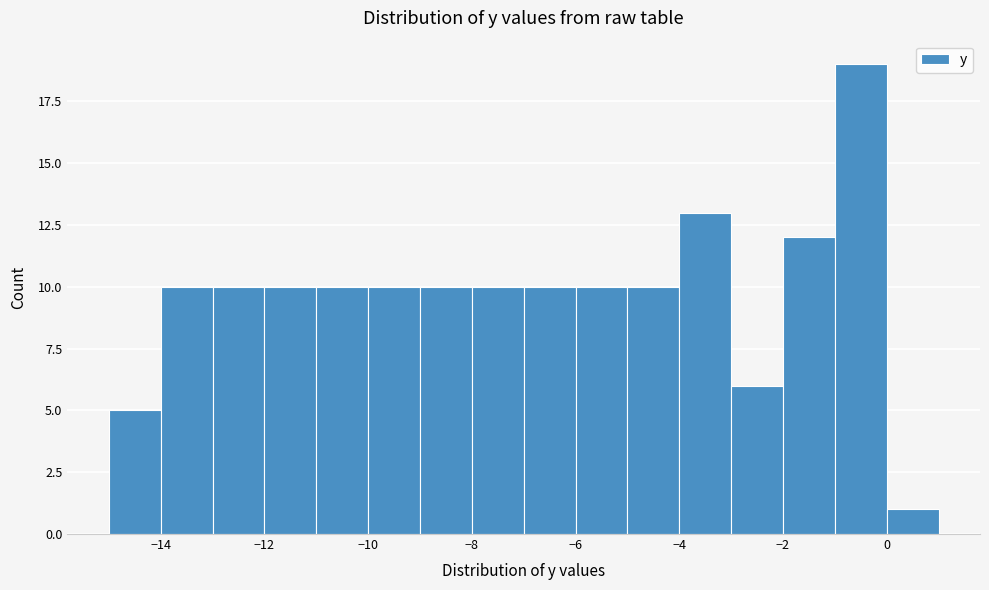

Reading left to right, list every bar in this chart as the range it spans on the x-axis followed by its height. The values are not printed on the chart, so give them approximately, as read against the axis.

-15 to -14: 5
-14 to -13: 10
-13 to -12: 10
-12 to -11: 10
-11 to -10: 10
-10 to -9: 10
-9 to -8: 10
-8 to -7: 10
-7 to -6: 10
-6 to -5: 10
-5 to -4: 10
-4 to -3: 13
-3 to -2: 6
-2 to -1: 12
-1 to 0: 19
0 to 1: 1